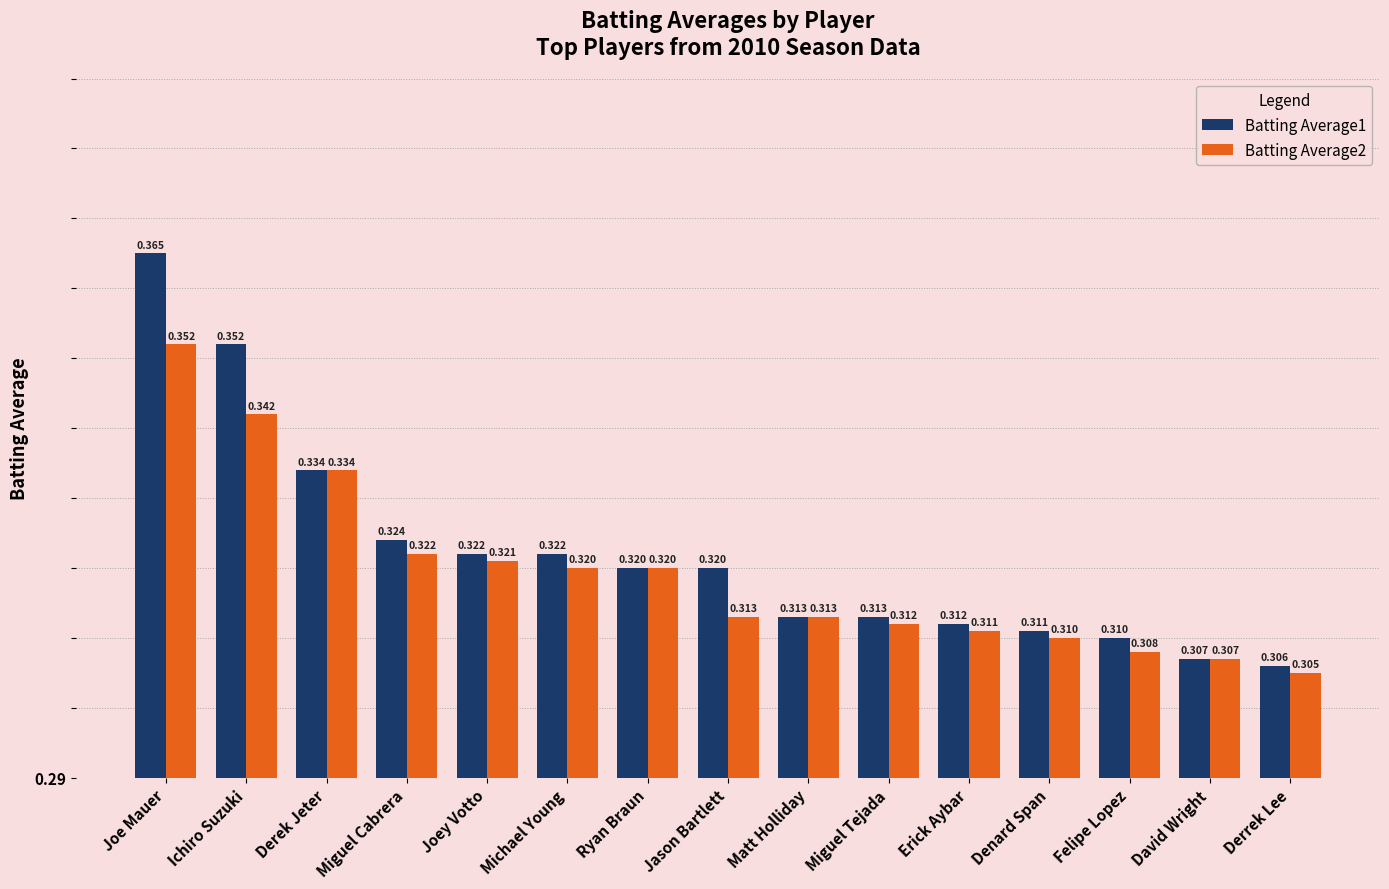

How many data points does each series have?

15